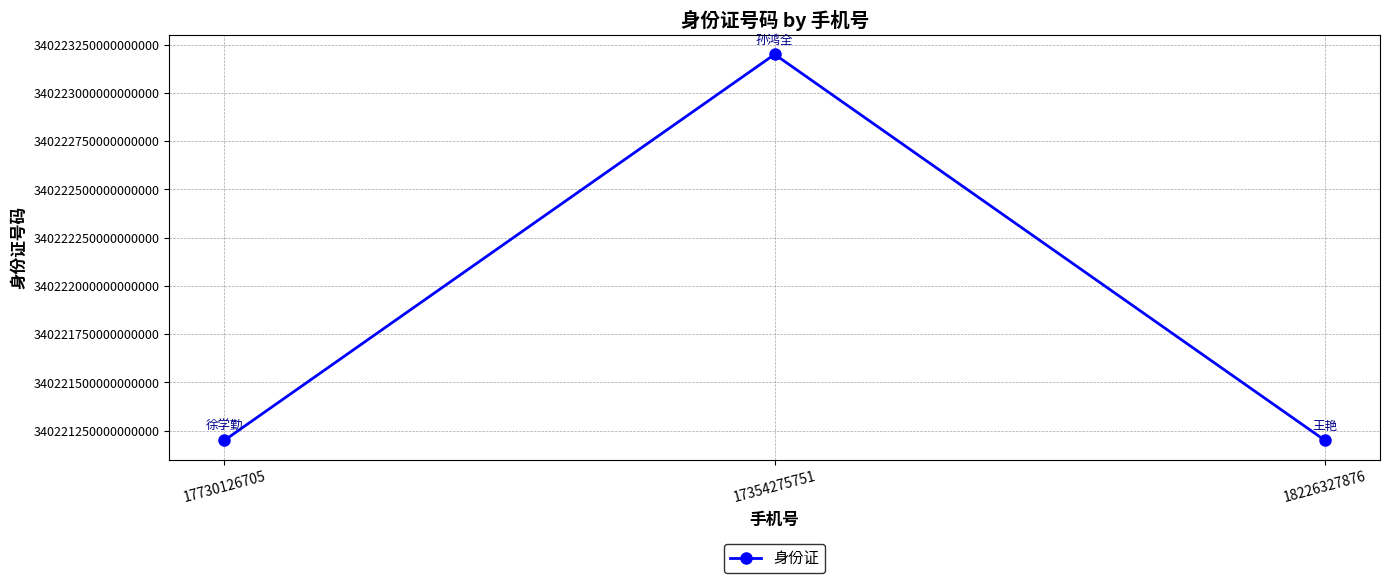

The value at 17730126705 is 340221199607061568. True or false?

True